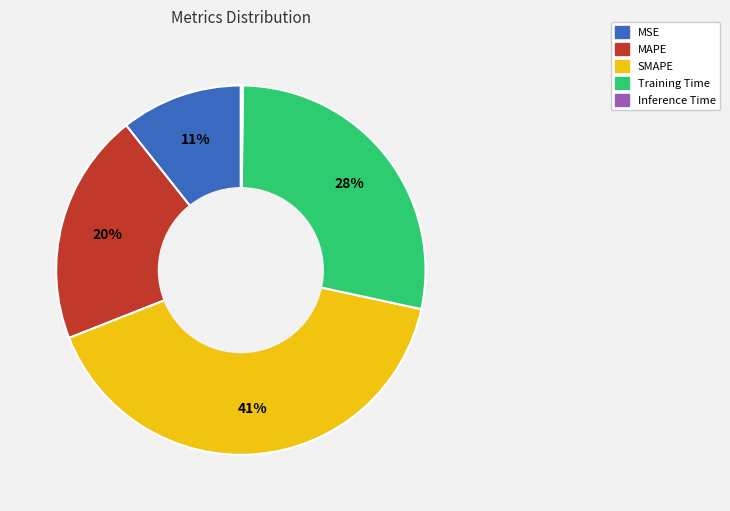

Is there a majority slice in this chart?

No